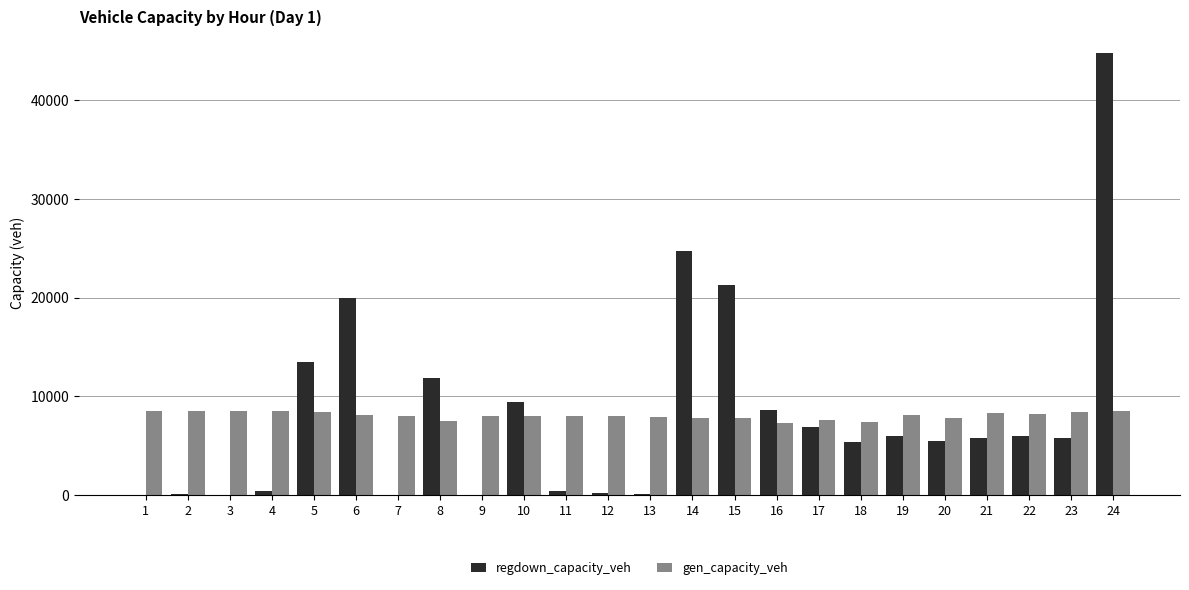

How many categories are shown in the chart?

24